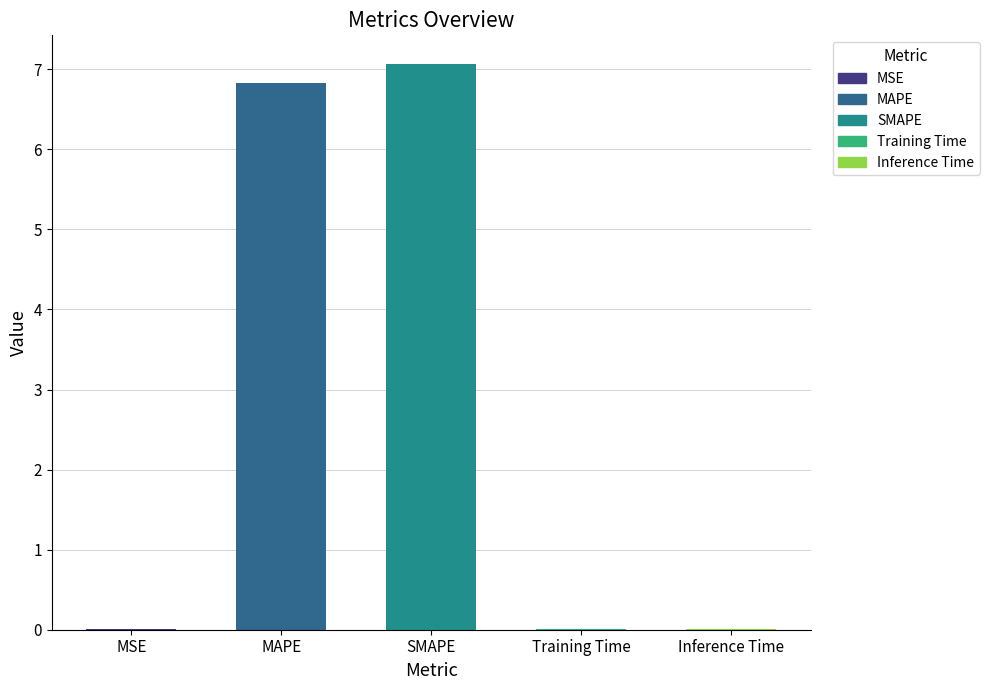

The value at MSE is 0.0. True or false?

True